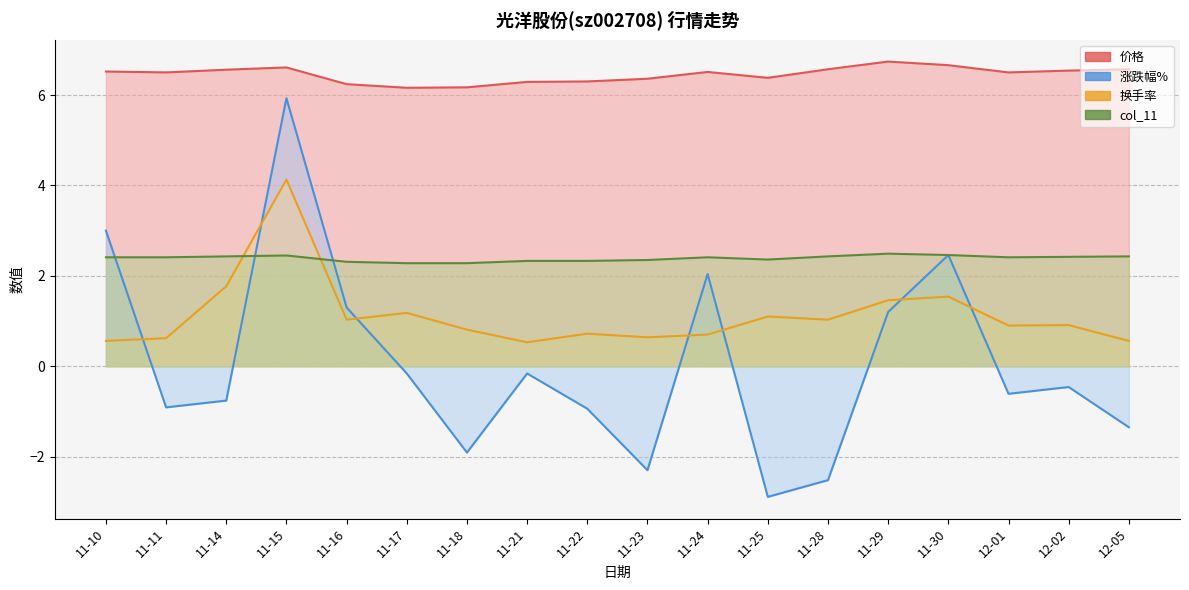

What is the sum of the 涨跌幅% values at 12-02 and 11-29?

0.7